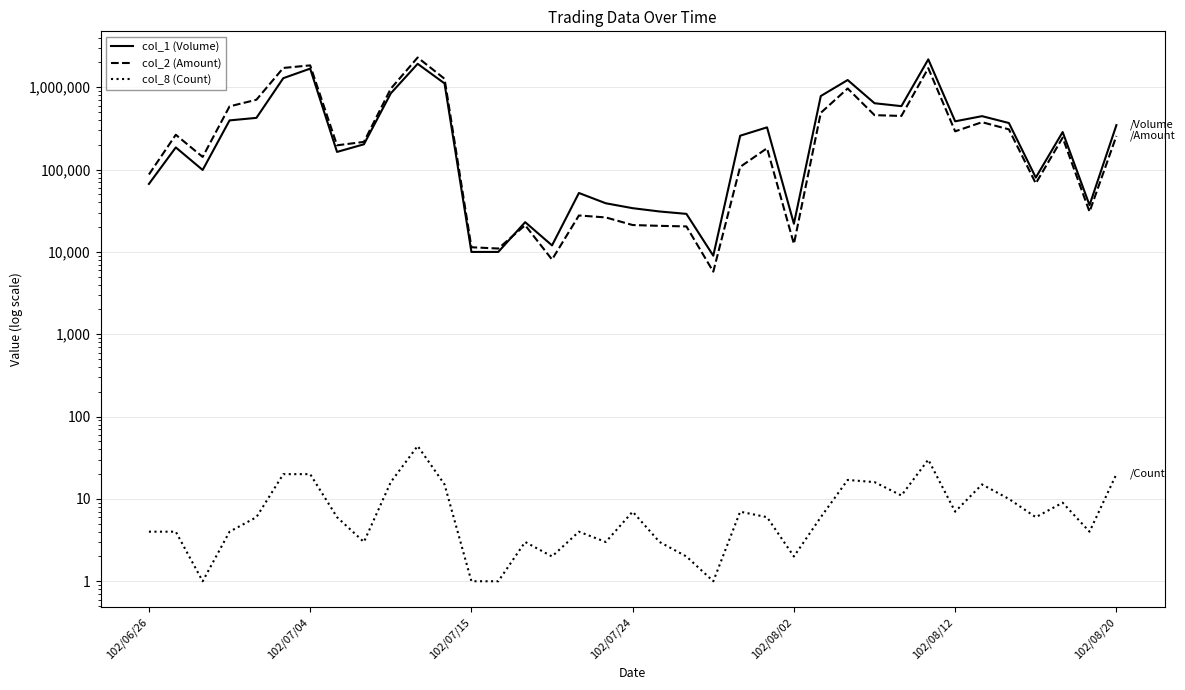

What is the difference between the maximum and minimum values in the col_1 (Volume) series?

2174000